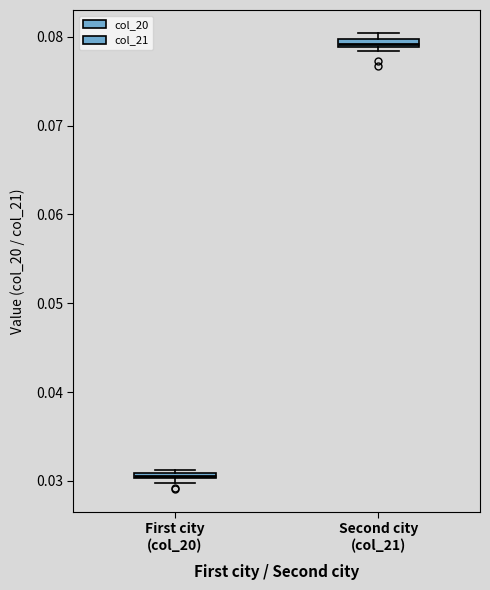

Where is the lower edge of the box for First city (col_20) on the y-axis? The values are not printed on the chart, so give them approximately, as read against the axis.

0.030